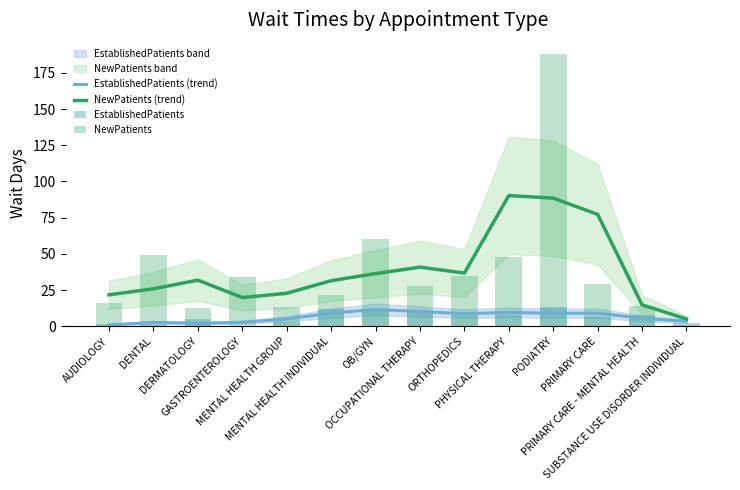

What is the maximum value for EstablishedPatients?

13.2